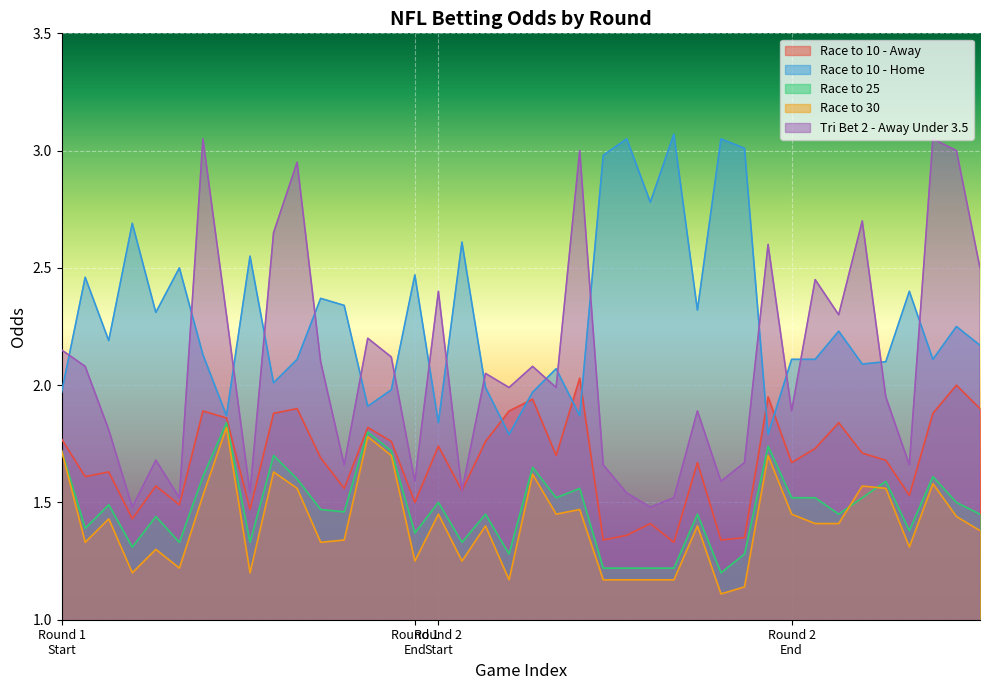

What is the greatest value displayed?

3.1